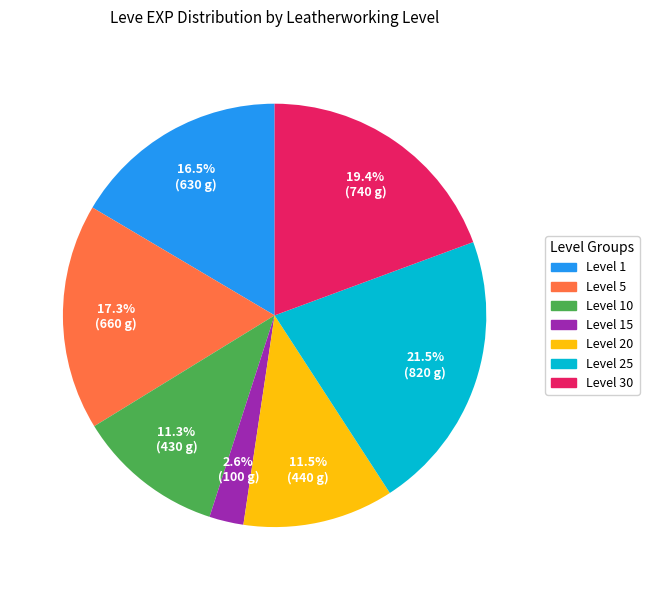

Is there any slice that represents more than half of the pie?

No